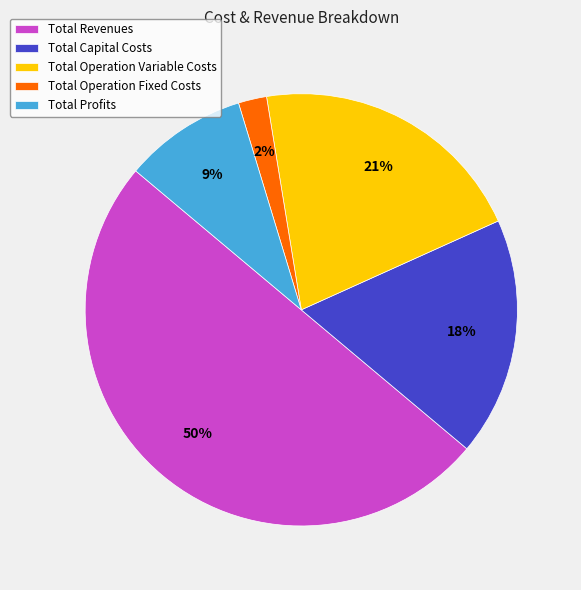

How many slices are in this pie chart?

5